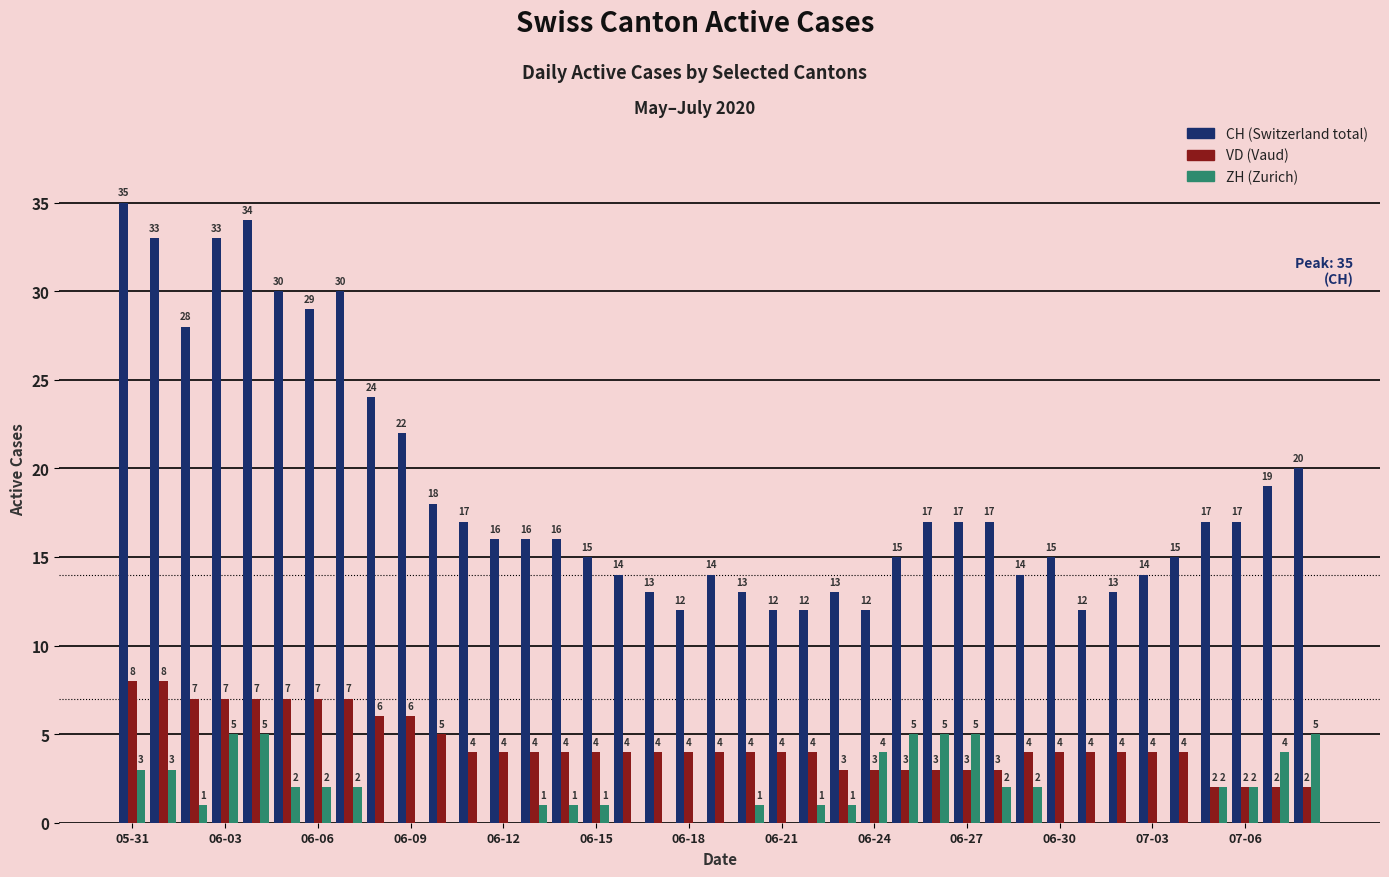

Are the bars grouped side by side (vs. stacked)?

Yes